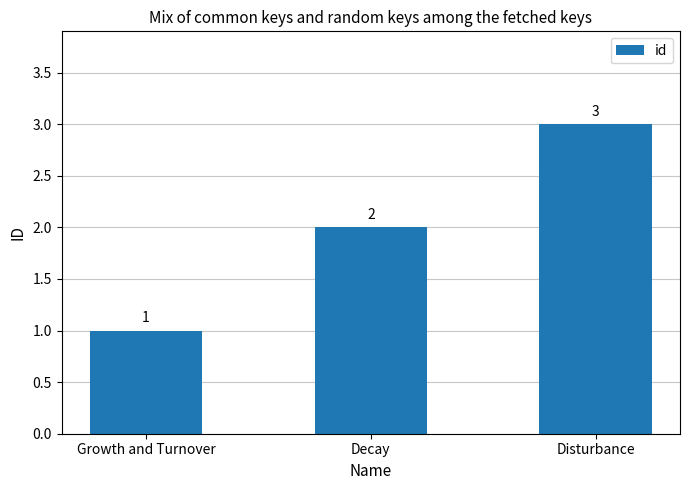

True or false: the data shows 1 at Growth and Turnover.

True